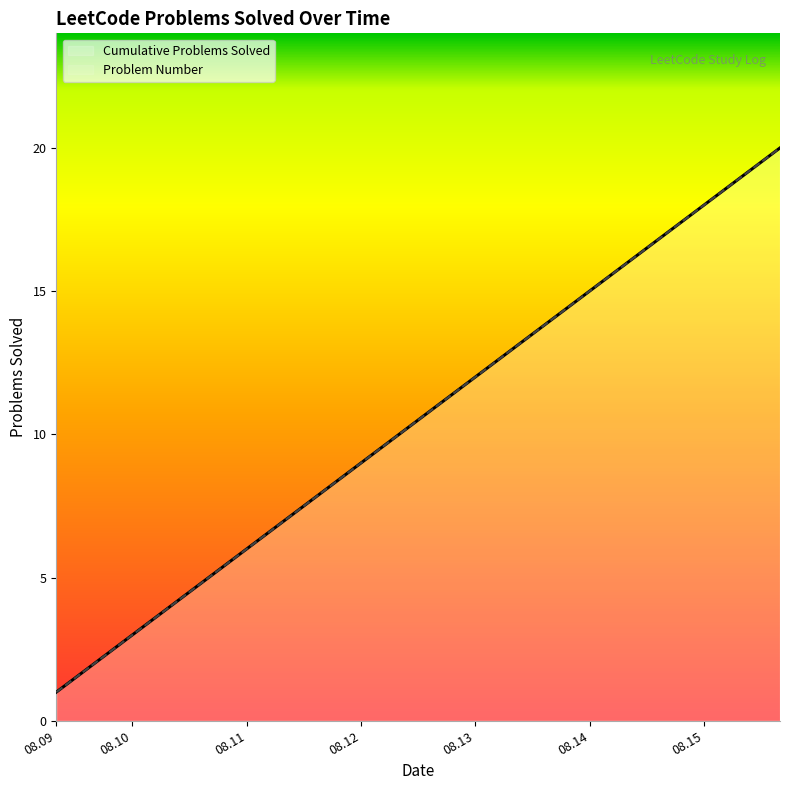

At which label does Cumulative Problems Solved reach its peak?

2023.08.15